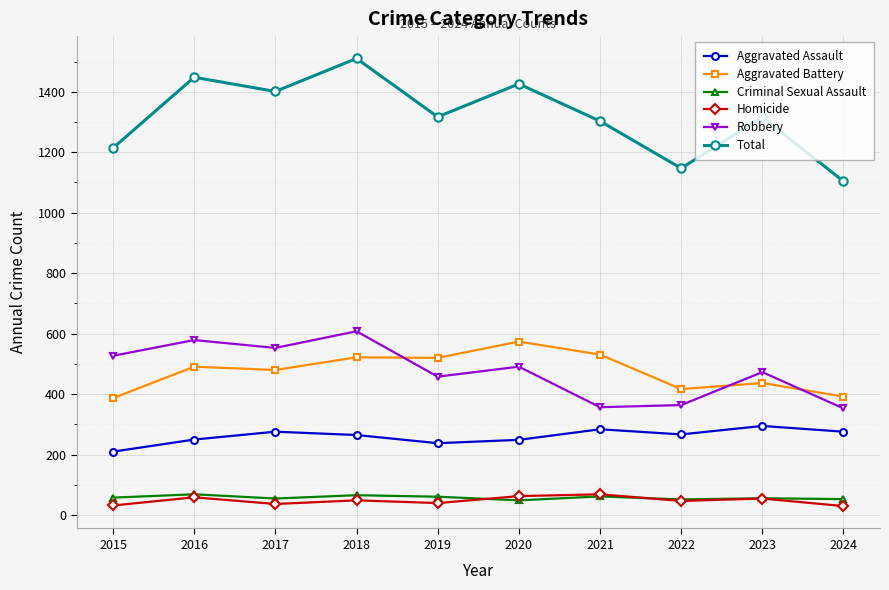

True or false: Aggravated Assault and Robbery intersect in this chart.

False